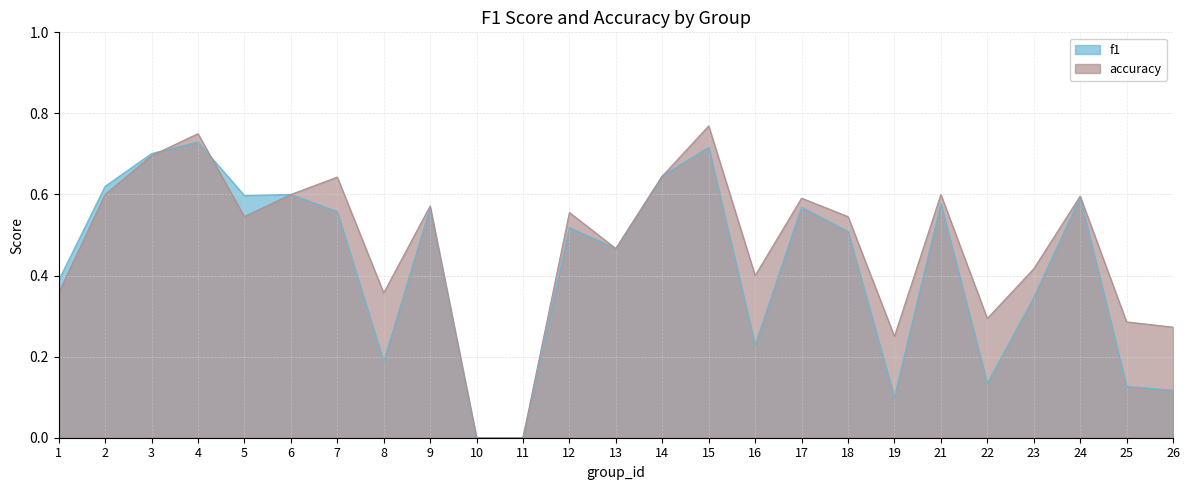

Rank the series by their average value, from highest to lowest.

accuracy, f1